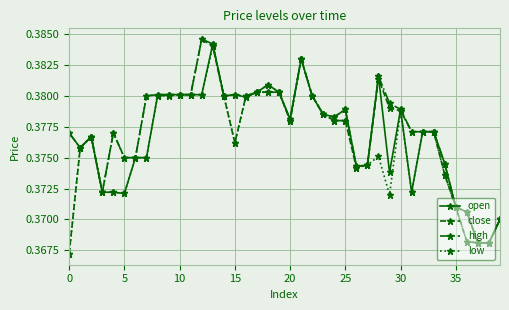

How many lines are shown in the chart?

4